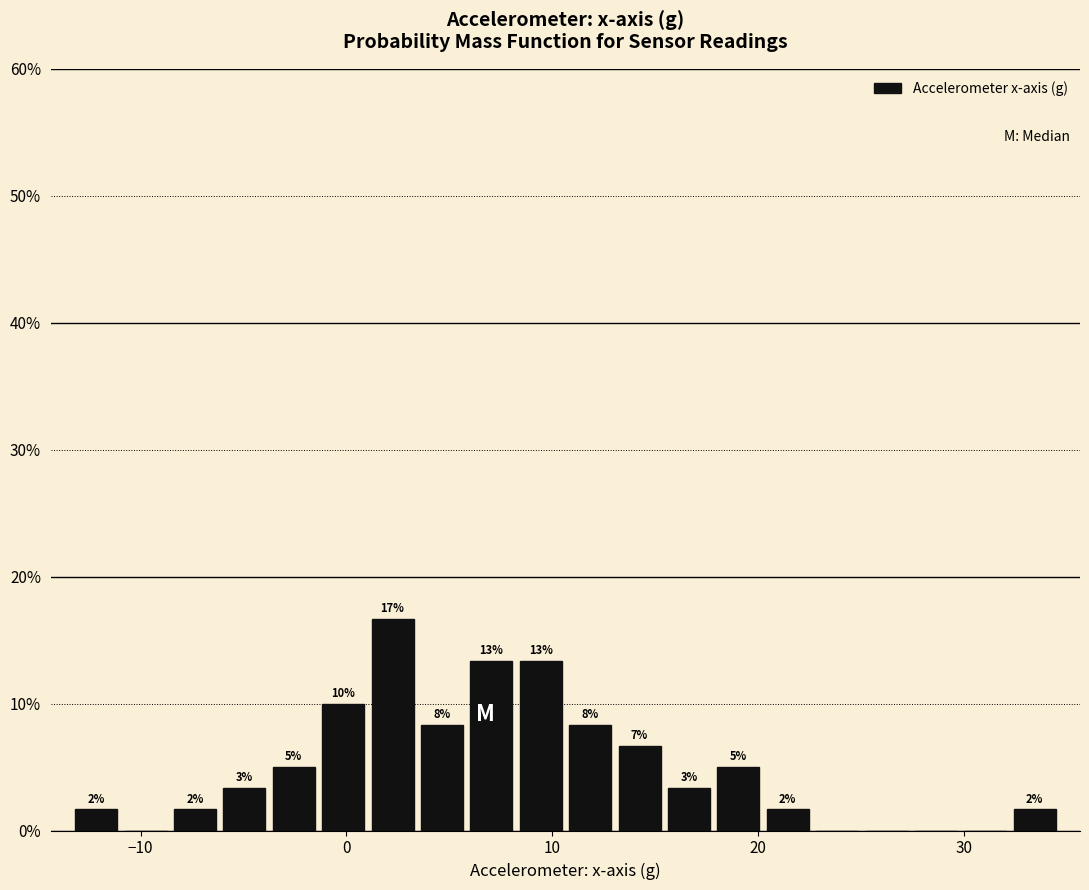

Around what value on the x-axis is the tallest bar? Give the approximate position of its centre, as read against the axis.

2